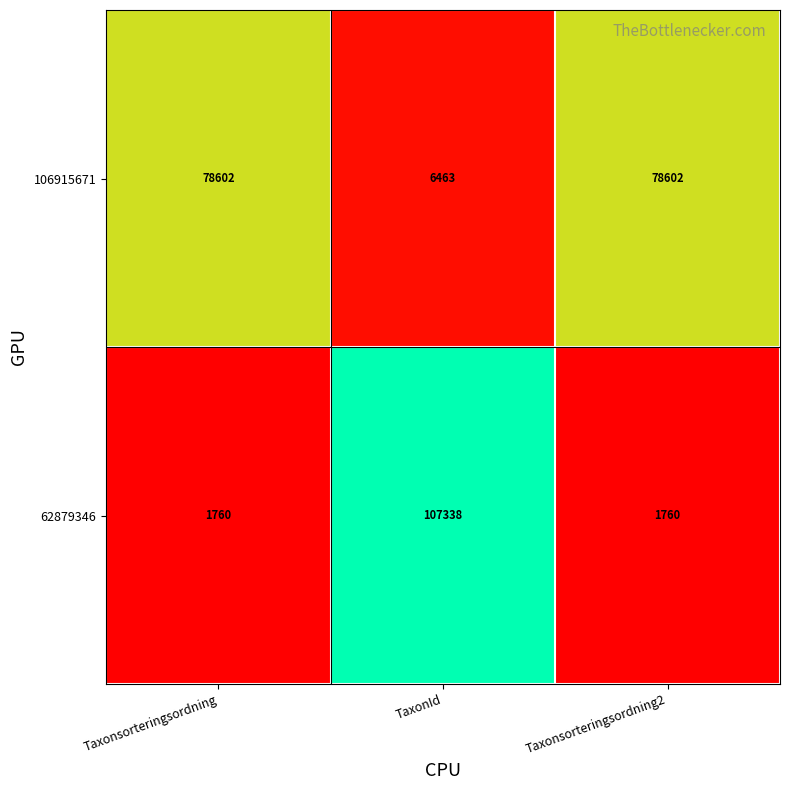

List the series in order of their overall mean, lowest first.

62879346, 106915671